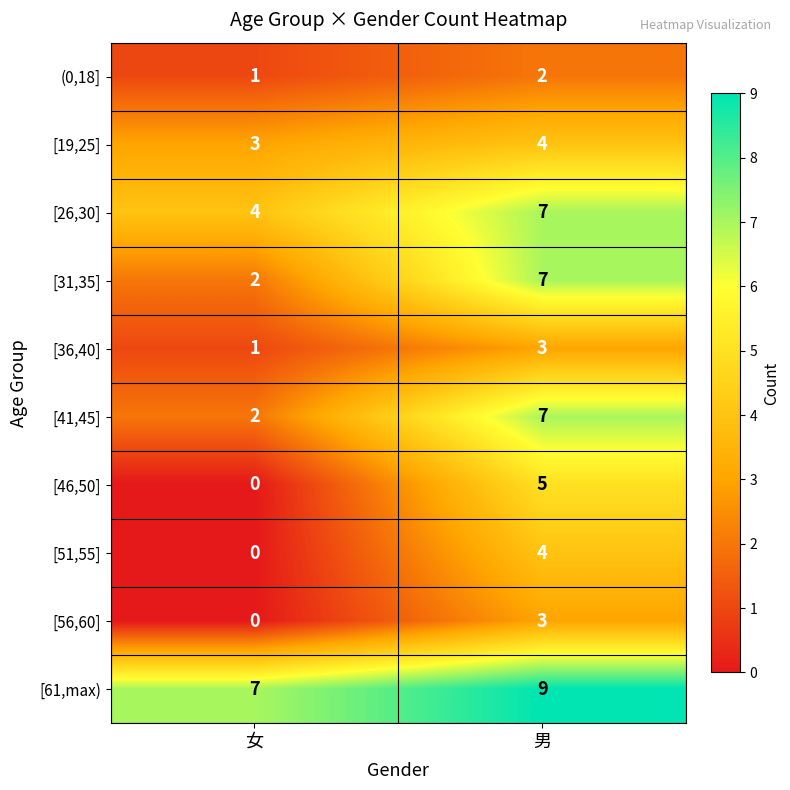

At which category is the sum across all series the highest?

男